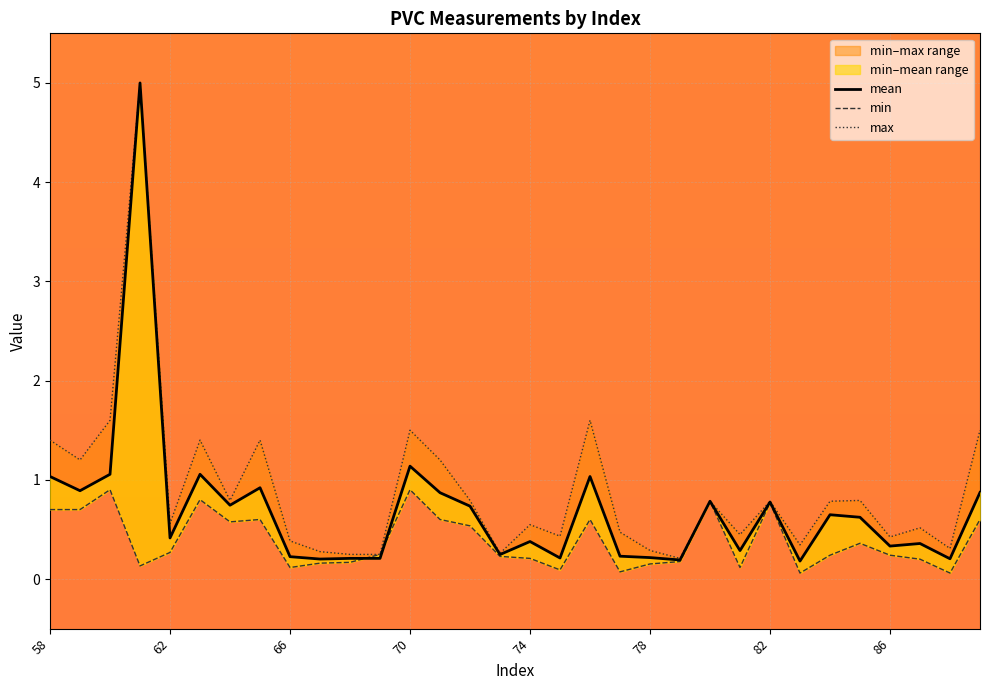

Reading right to left, list all the values displayed in this chart.

mean: 0.9	0.2	0.4	0.3	0.6	0.6	0.2	0.8	0.3	0.8	0.2	0.2	0.2	1.0	0.2	0.4	0.2	0.7	0.9	1.1	0.2	0.2	0.2	0.2	0.9	0.7	1.1	0.4	5.0	1.1	0.9	1.0
min: 0.6	0.1	0.2	0.2	0.4	0.2	0.1	0.8	0.1	0.8	0.2	0.2	0.1	0.6	0.1	0.2	0.2	0.5	0.6	0.9	0.2	0.2	0.2	0.1	0.6	0.6	0.8	0.3	0.1	0.9	0.7	0.7
max: 1.5	0.3	0.5	0.4	0.8	0.8	0.3	0.8	0.4	0.8	0.2	0.3	0.5	1.6	0.4	0.5	0.3	0.8	1.2	1.5	0.2	0.2	0.3	0.4	1.4	0.8	1.4	0.6	5.0	1.6	1.2	1.4